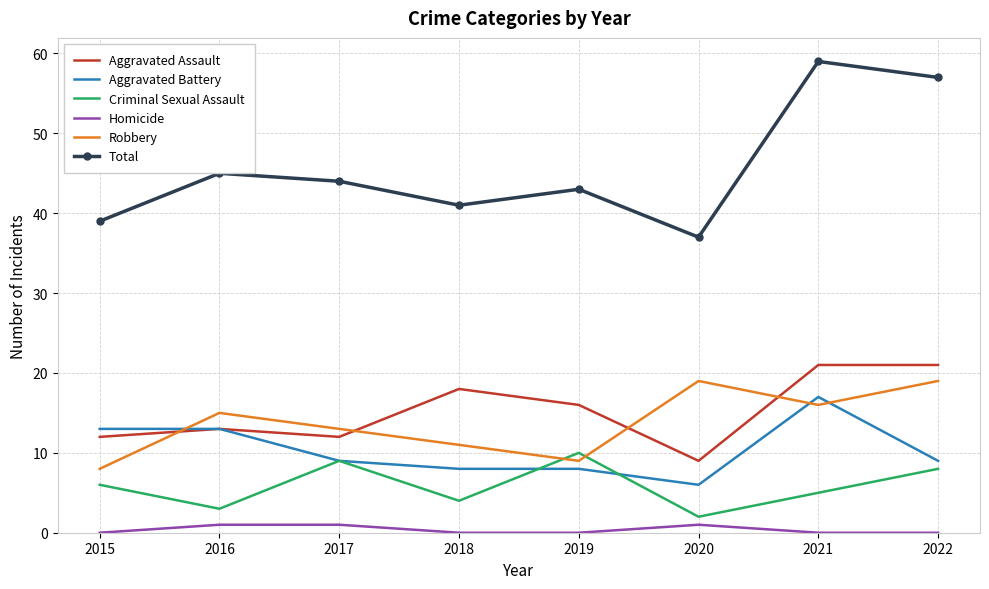

Which series has the largest range (max minus min)?

Total